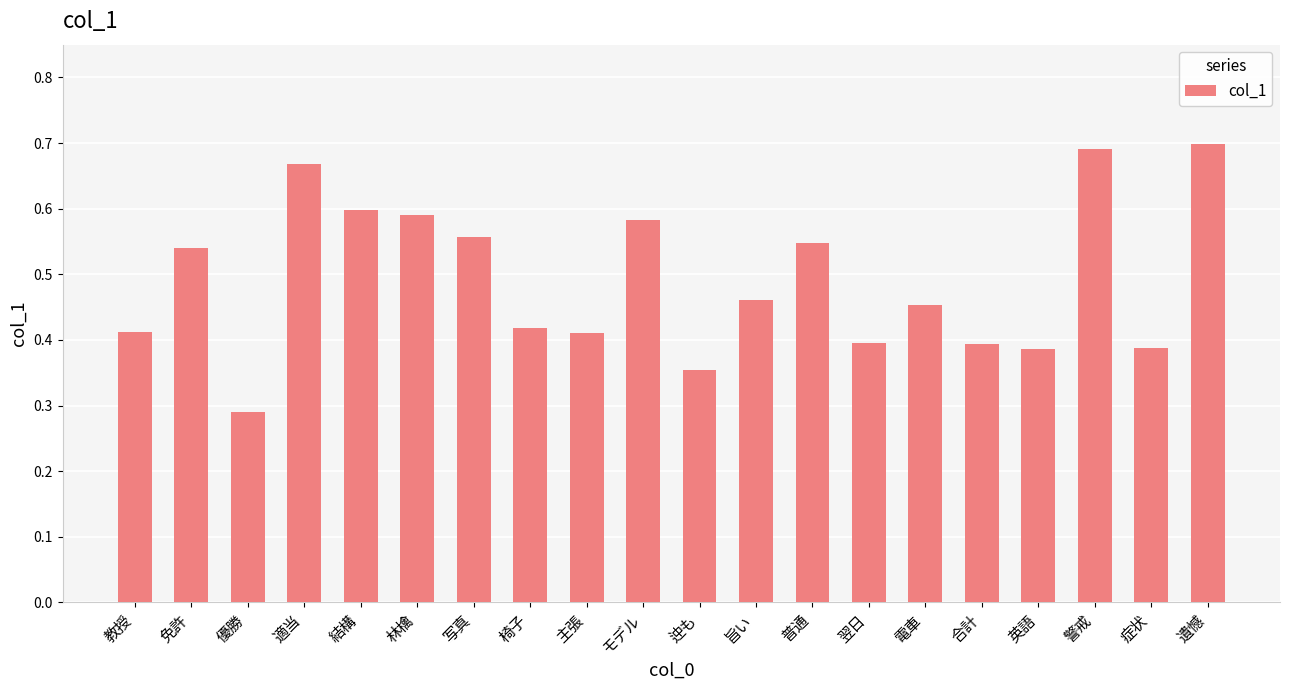

What is the label of the 8th bar from the right?

普通